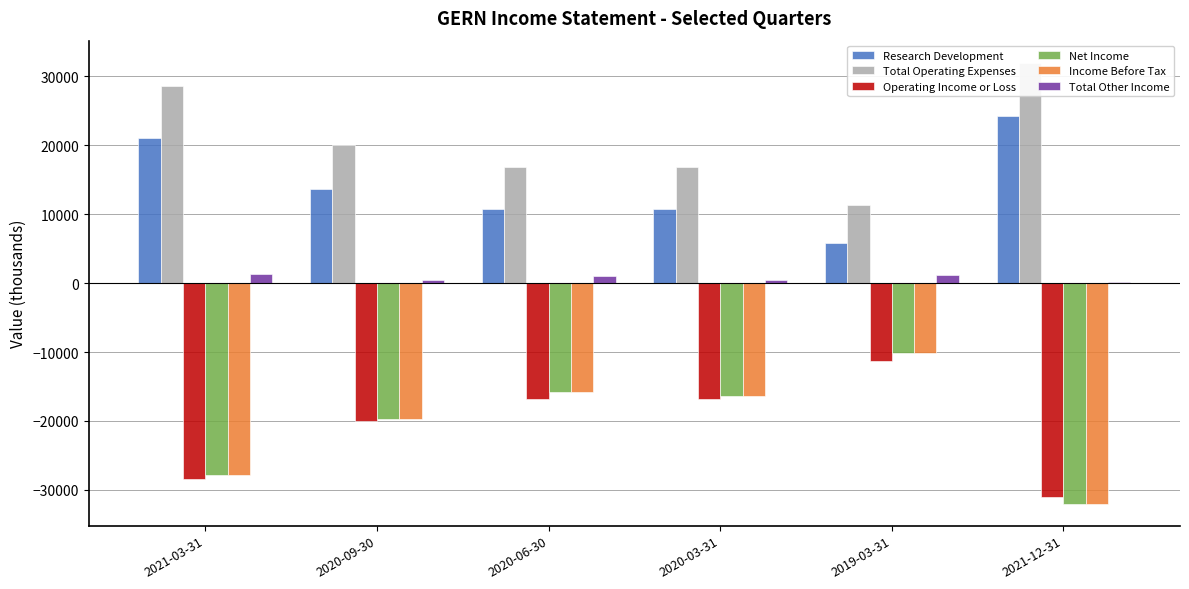

What is the smallest value displayed?

-32000